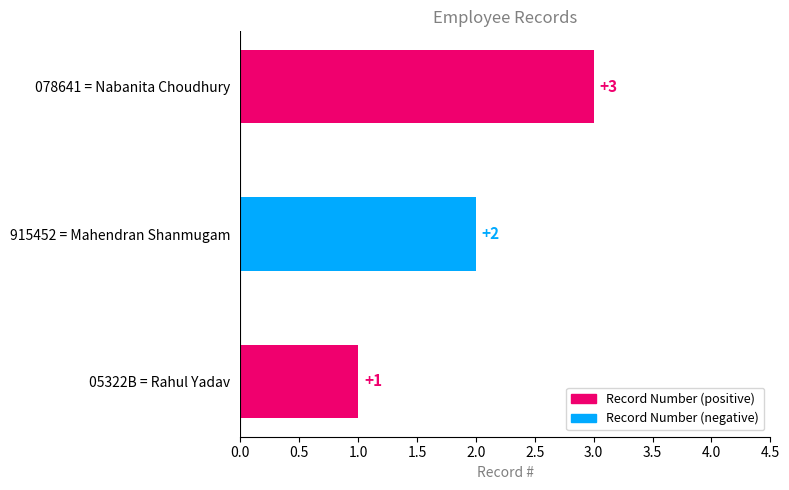

What is the approximate value at 078641 = Nabanita Choudhury?

3